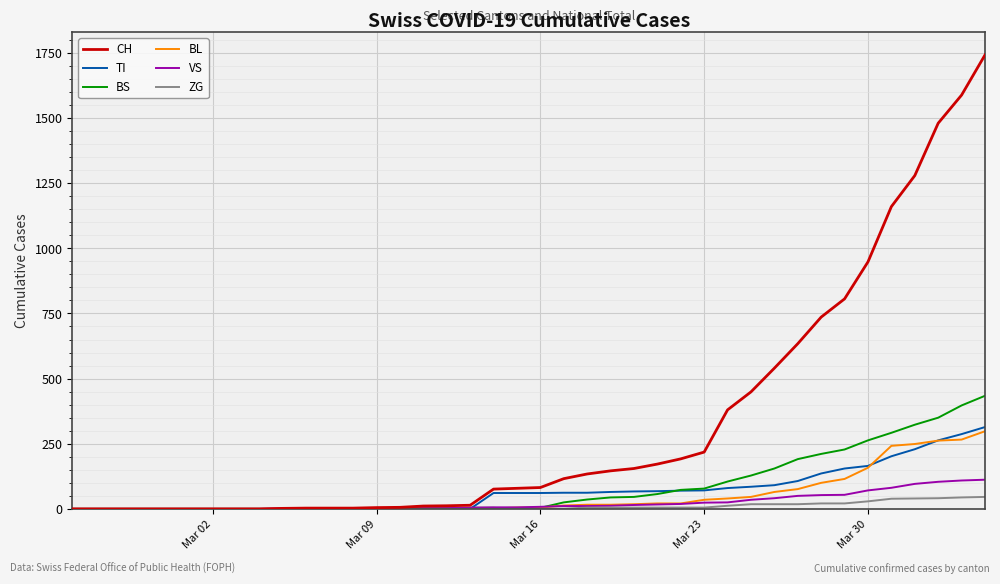

What is the difference between the maximum and minimum values in the ZG series?

46